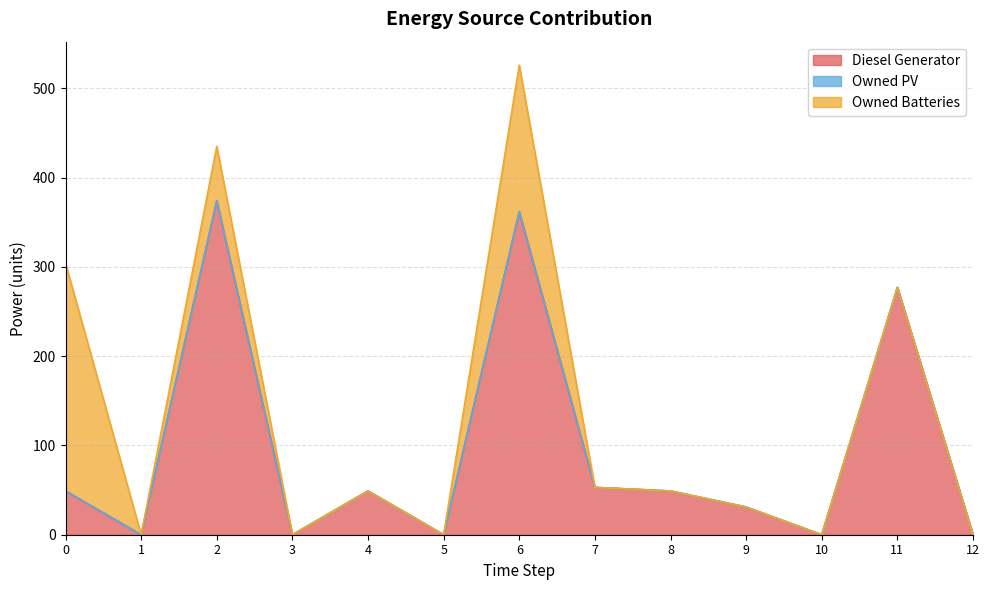

Rank the series by their average value, from highest to lowest.

Diesel Generator, Owned Batteries, Owned PV